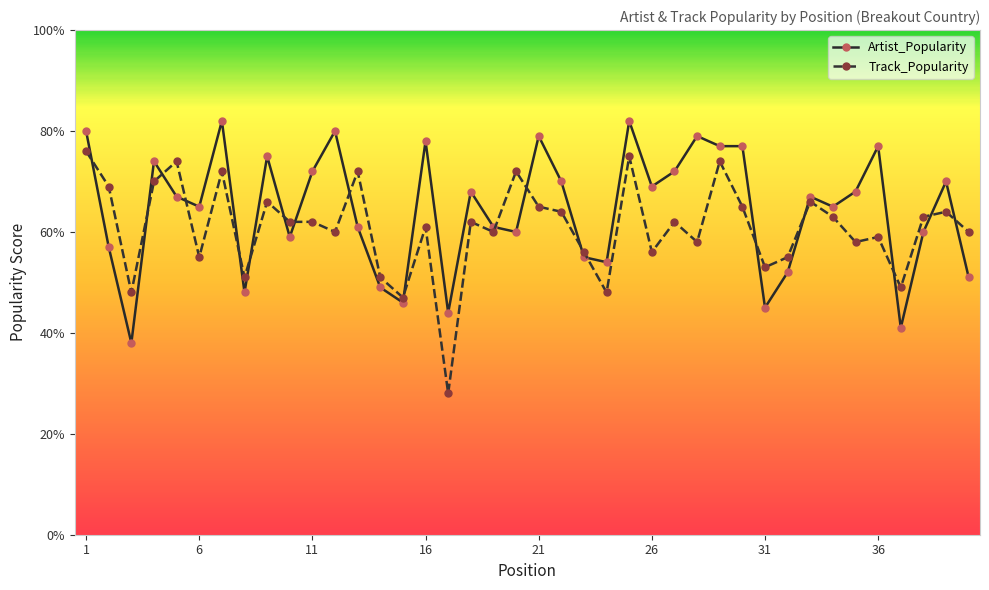

What is the minimum value shown in the chart?

28